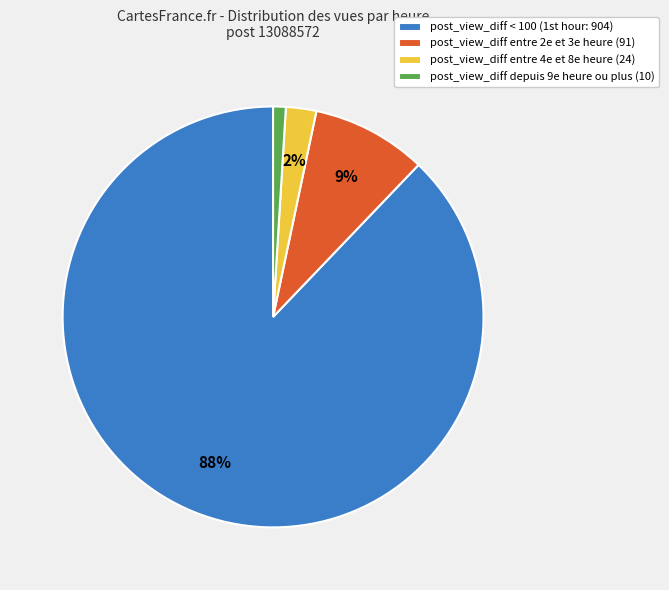

Which has a higher value, post_view_diff entre 2e et 3e heure (91) or post_view_diff entre 4e et 8e heure (24)?

post_view_diff entre 2e et 3e heure (91)